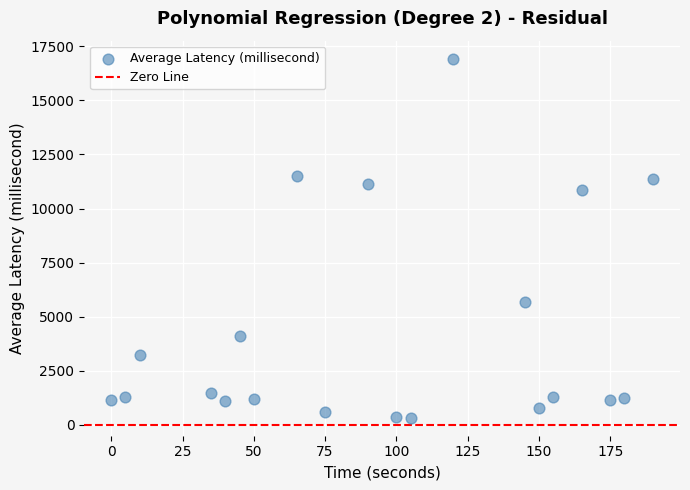

What Y value in the scatter plot is closest to 8627?

10848.0